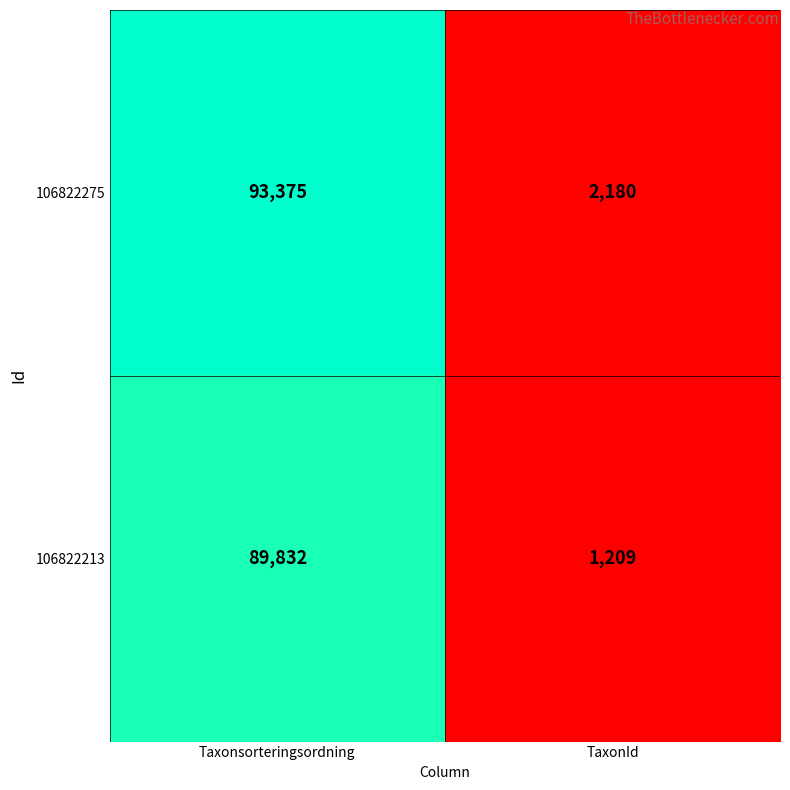

Which category has the lowest value across all series?

TaxonId